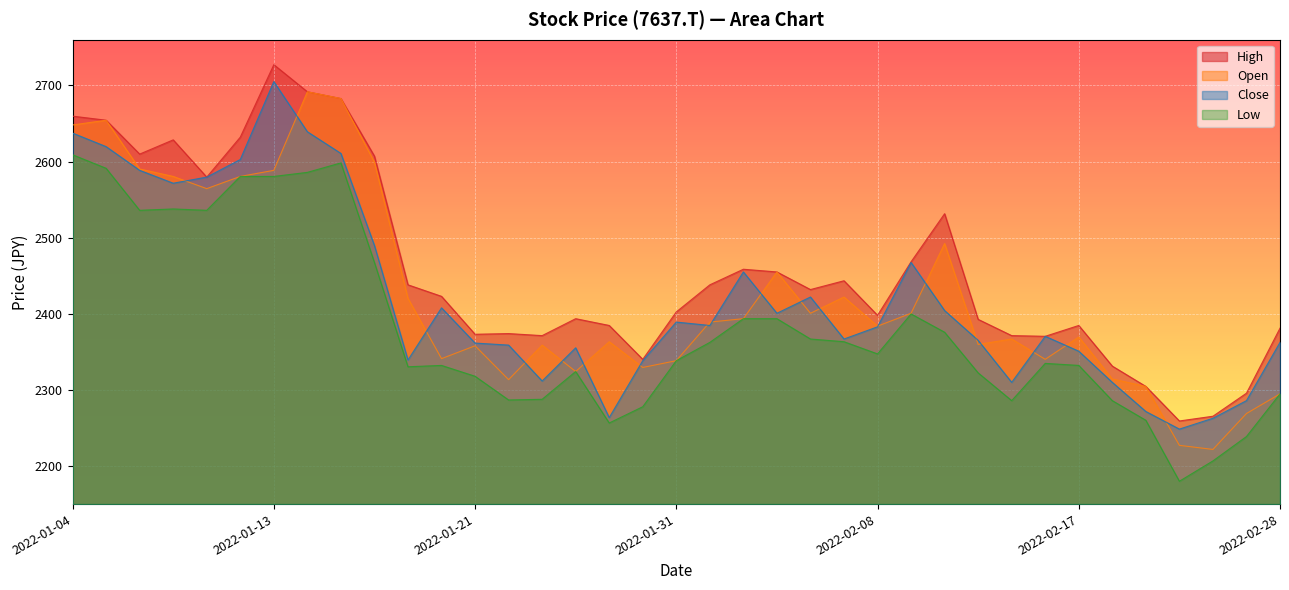

What position from the left is 2022-02-01?

20